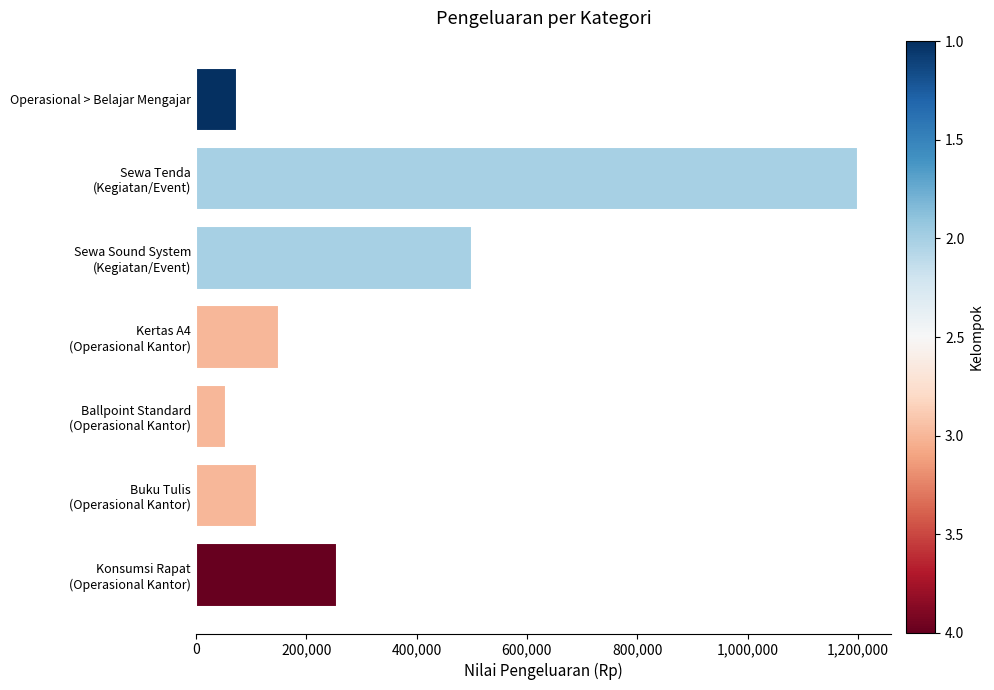

Read the value at Operasional > Belajar Mengajar.

75000